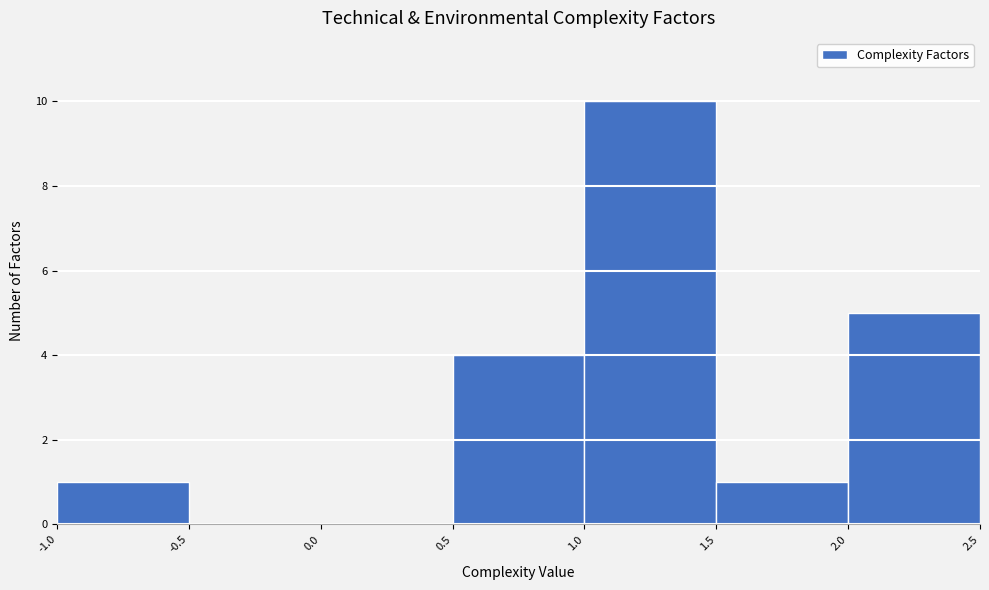

Reading left to right, transcribe this chart: for each bar, give the range it covers on the x-axis and its height. The values are not printed on the chart, so give them approximately, as read against the axis.

-1.0 to -0.5: 1
-0.5 to 0.0: 0
0.0 to 0.5: 0
0.5 to 1.0: 4
1.0 to 1.5: 10
1.5 to 2.0: 1
2.0 to 2.5: 5